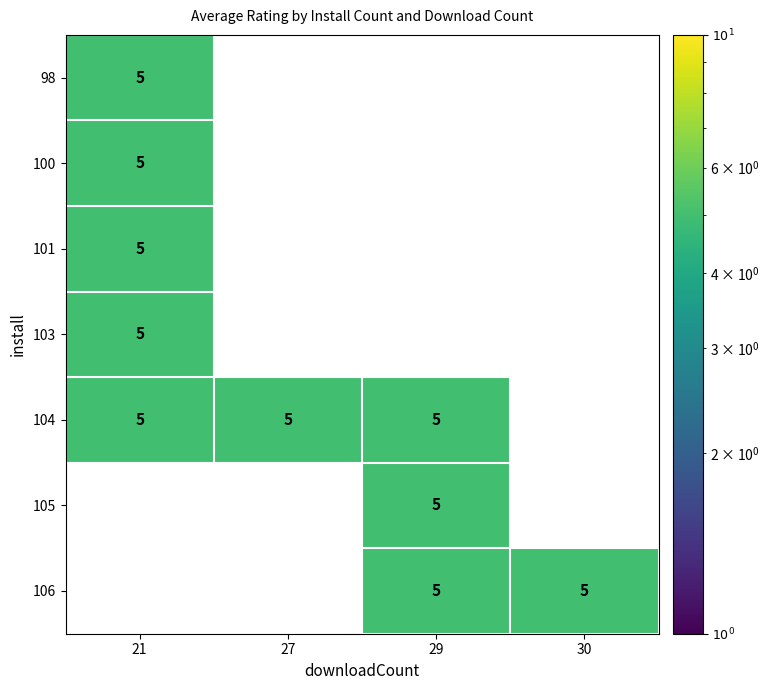

What is the highest value of the 98 series?

5